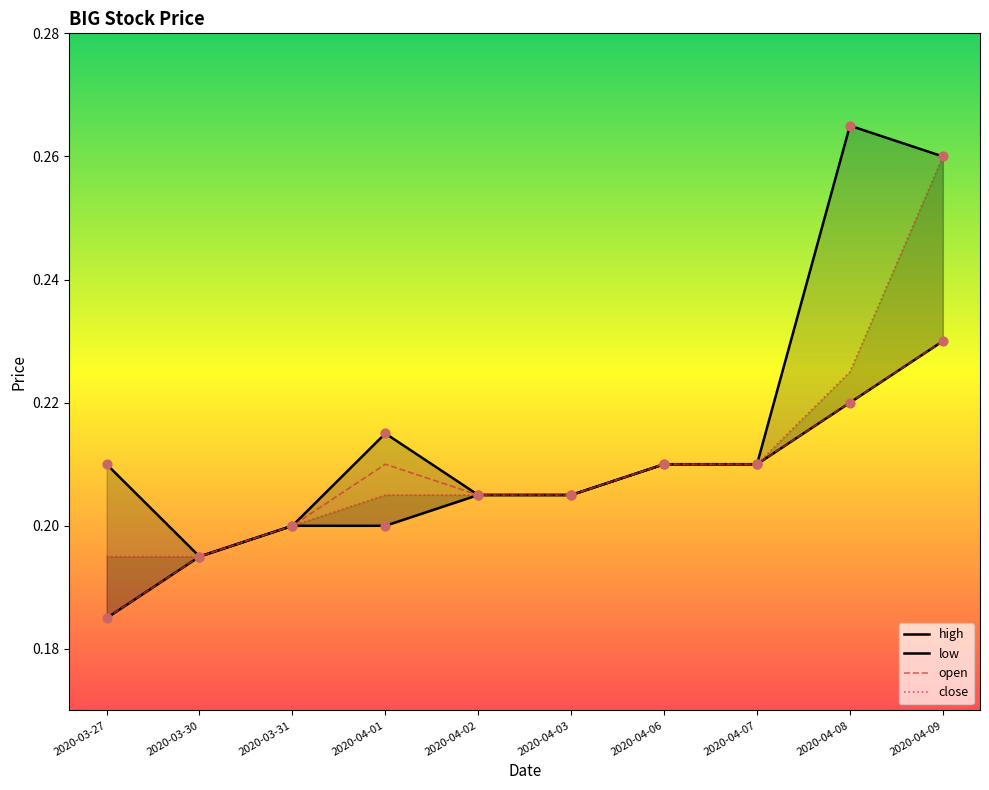

What are all the series names shown in the legend?

high, low, open, close